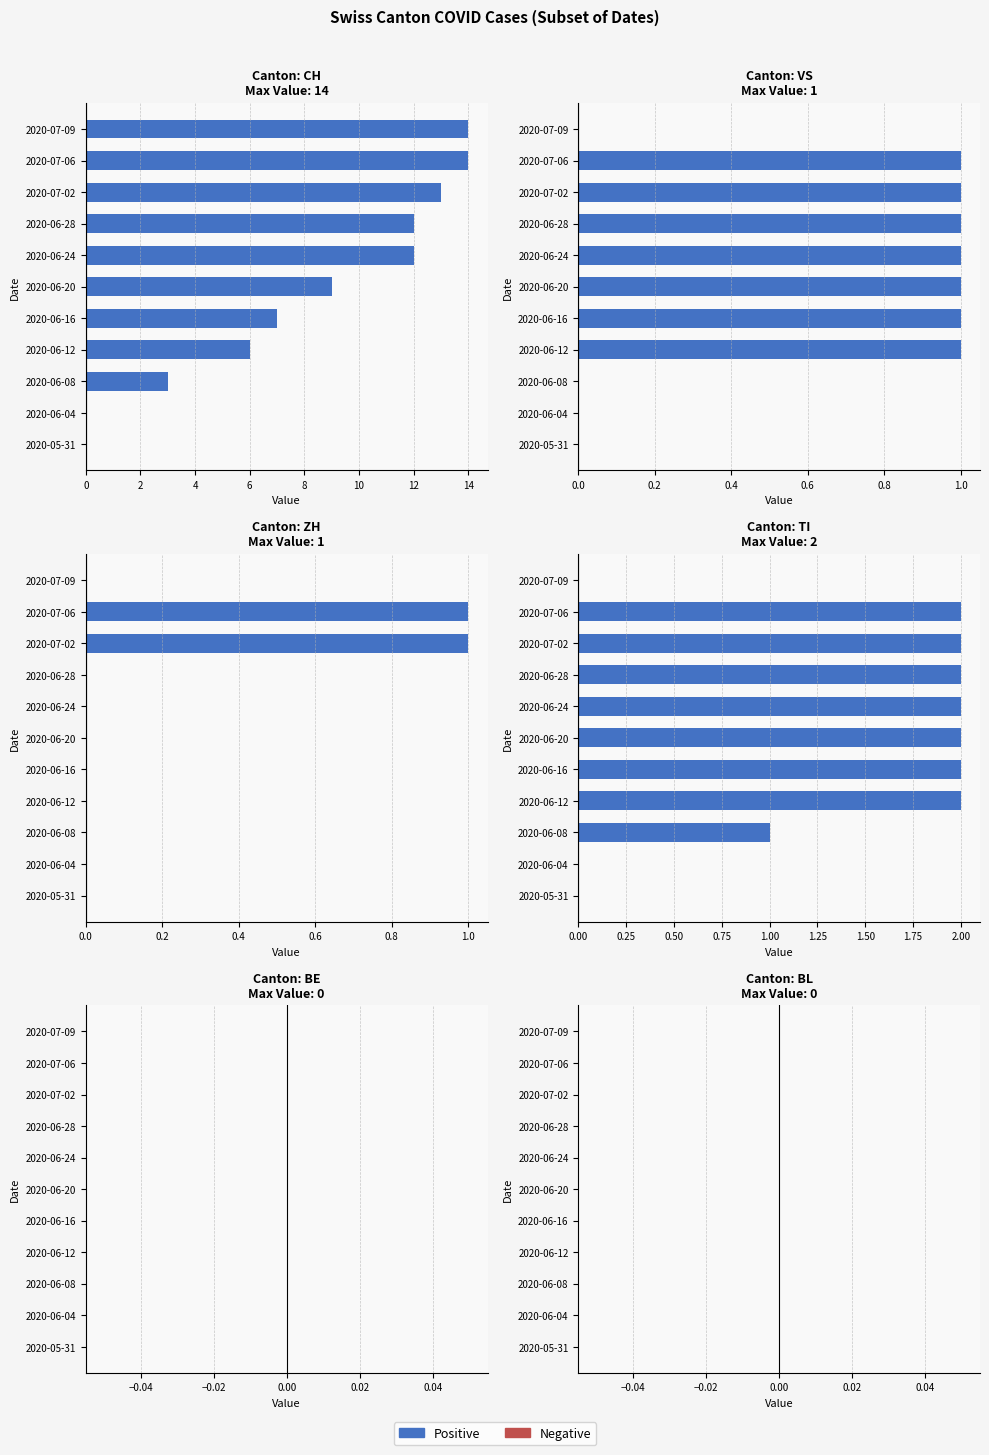

Which series has the widest spread of values?

CH